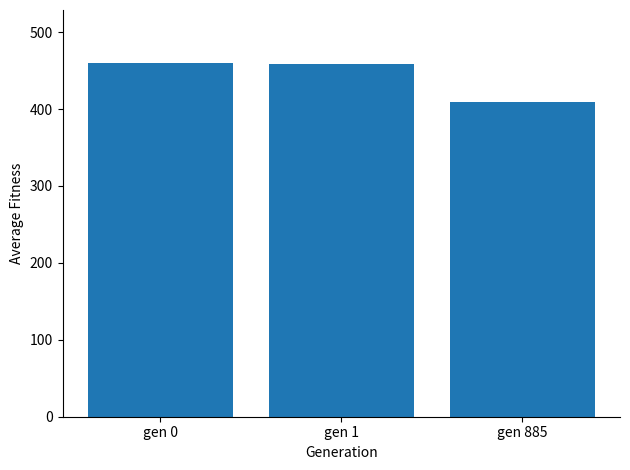

What is the difference between the values at gen 1 and gen 0?

1.6